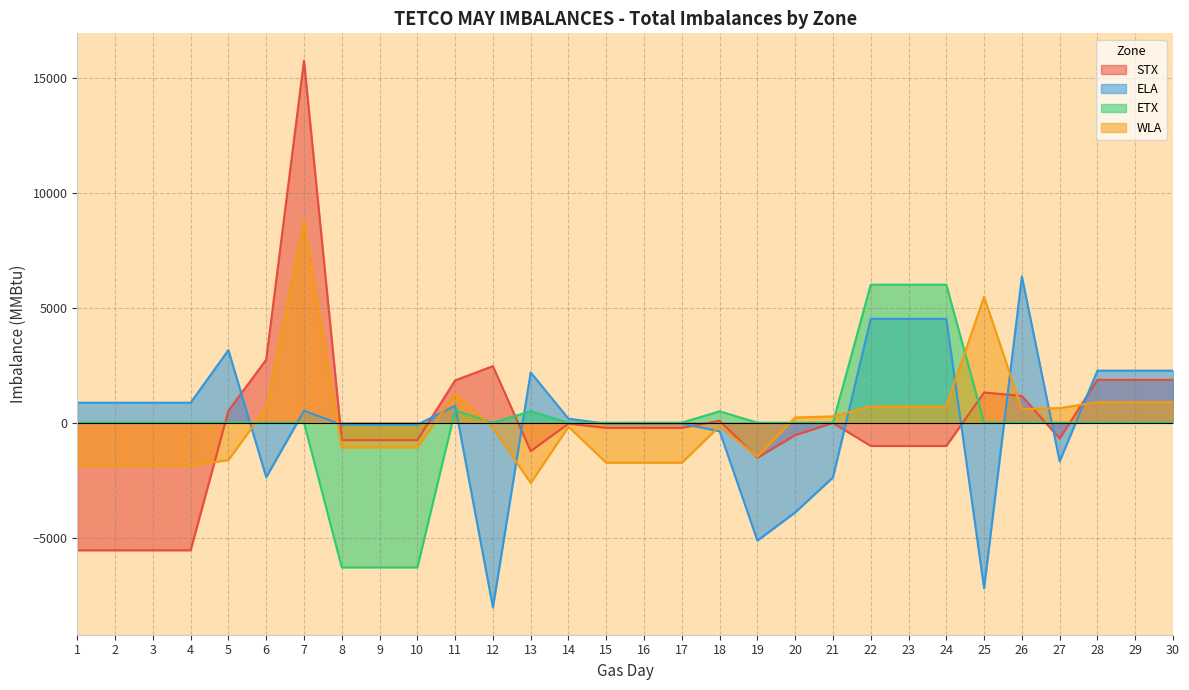

How many data points in STX are less than -224?

14